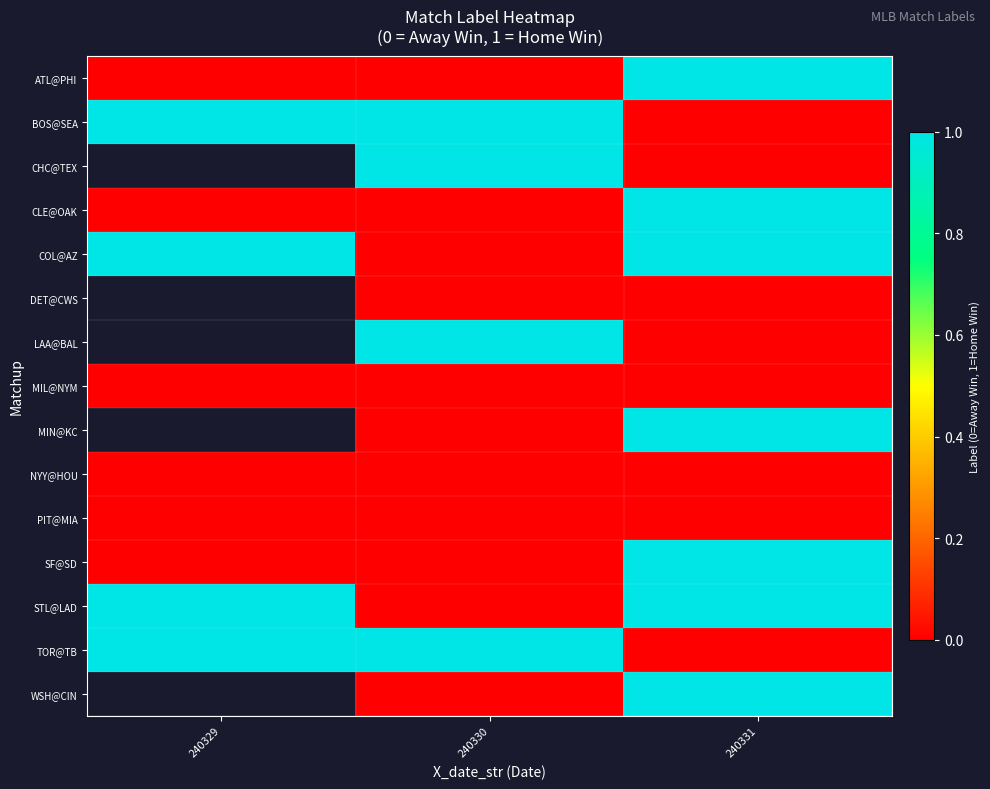

Is the value of MIL@NYM at 240329 greater than the value of CHC@TEX at 240331?

No